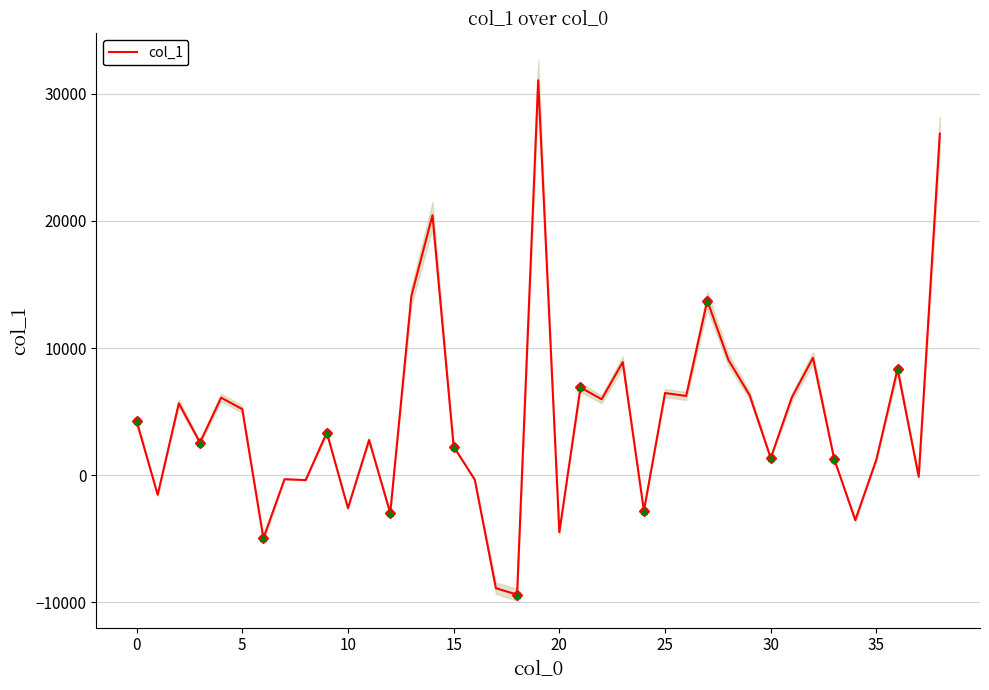

Count the number of values greater than 3349.

20